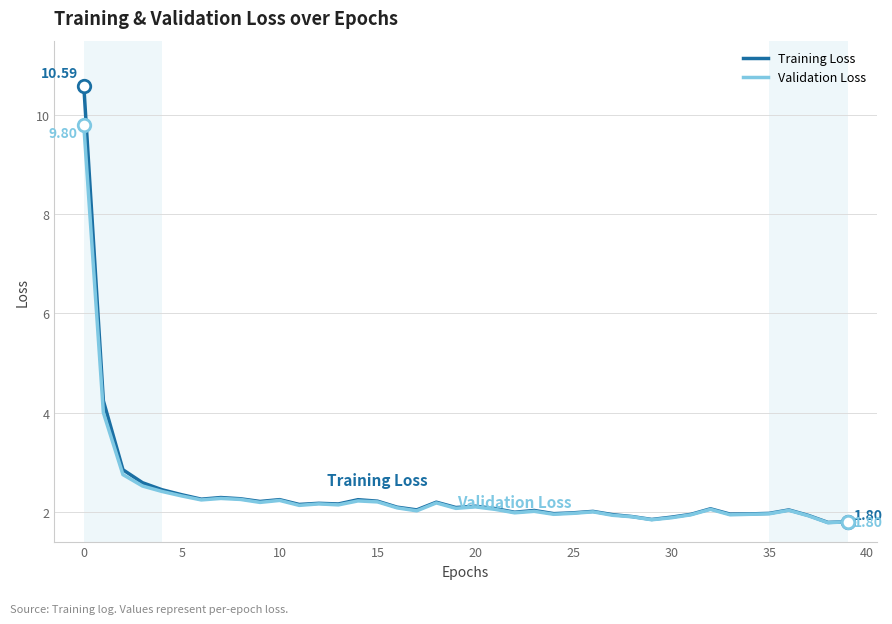

Which series has the widest spread of values?

Training Loss